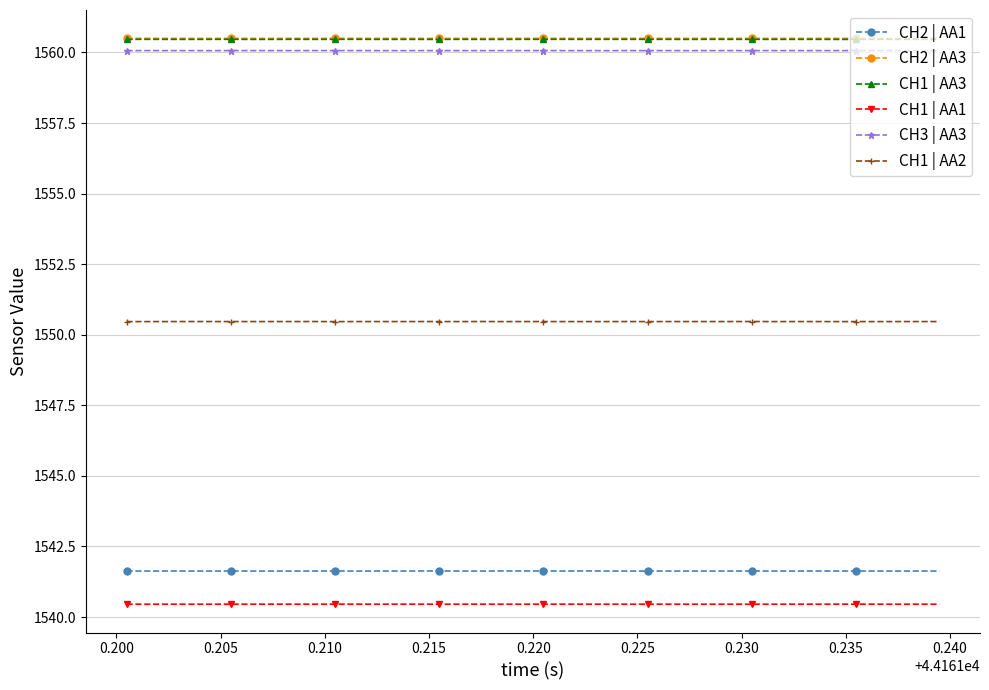

Count the number of data series in this chart.

6